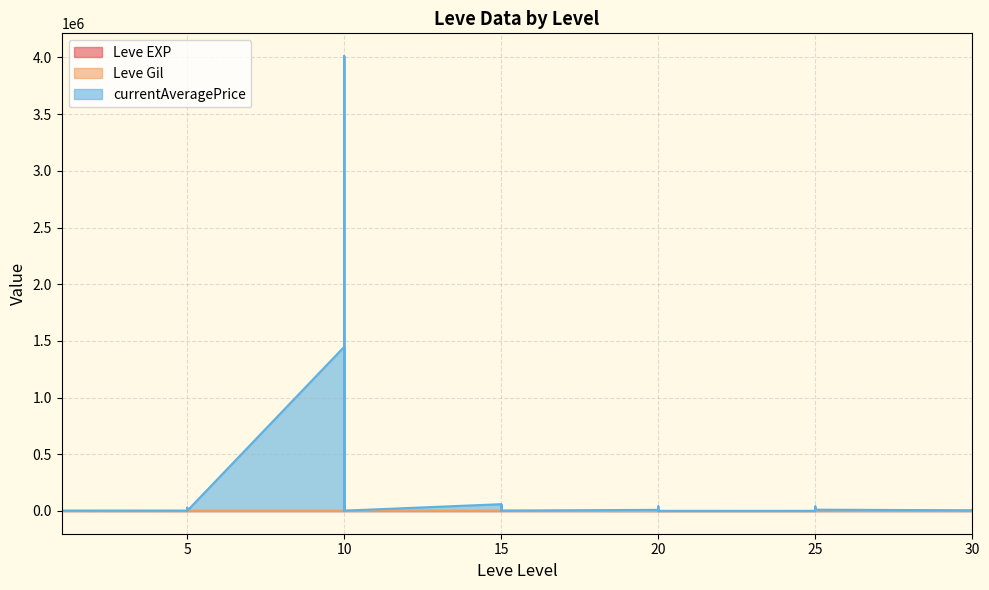

List the labels in order of Leve Gil value, largest first.

10, 10, 25, 25, 20, 10, 10, 15, 15, 5, 5, 20, 15, 15, 15, 15, 10, 1, 5, 30, 1, 1, 1, 25, 5, 30, 25, 25, 30, 1, 30, 25, 1, 10, 5, 5, 20, 20, 20, 20